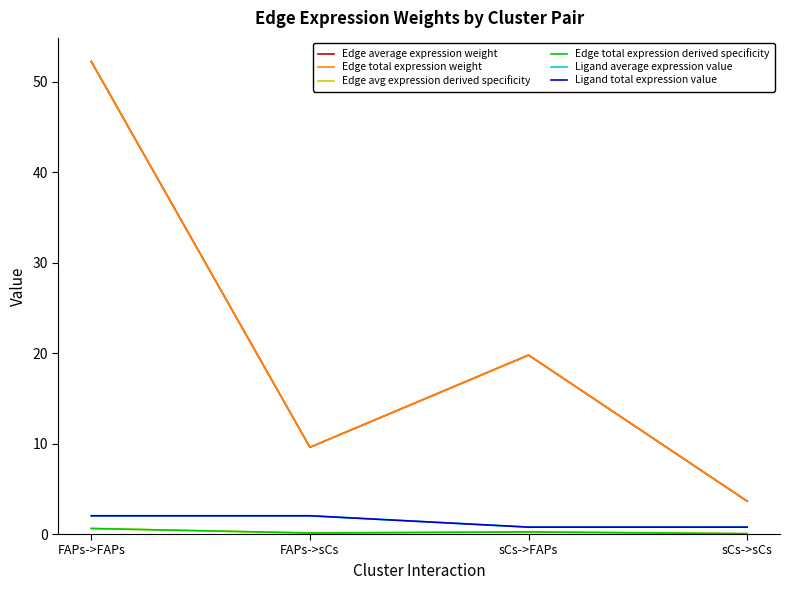

At which category is the sum across all series the highest?

FAPs->FAPs